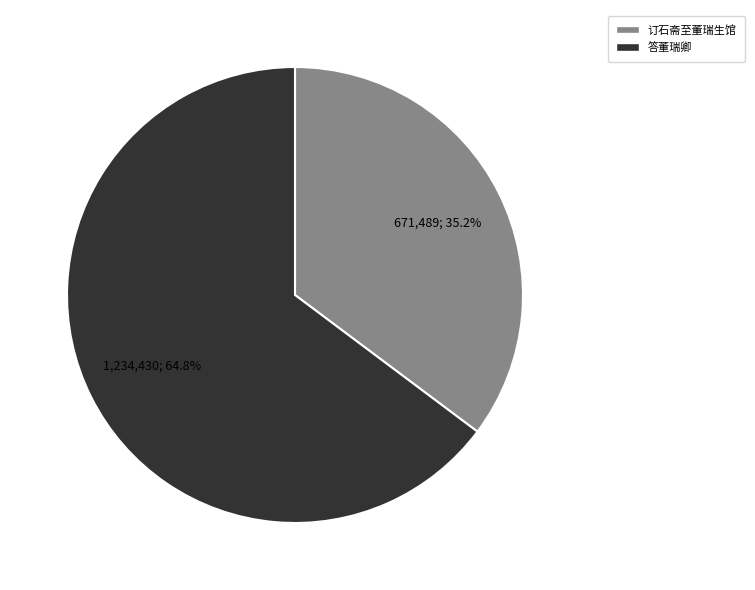

Between 订石斋至董瑞生馆 and 答董瑞卿, which is larger?

答董瑞卿